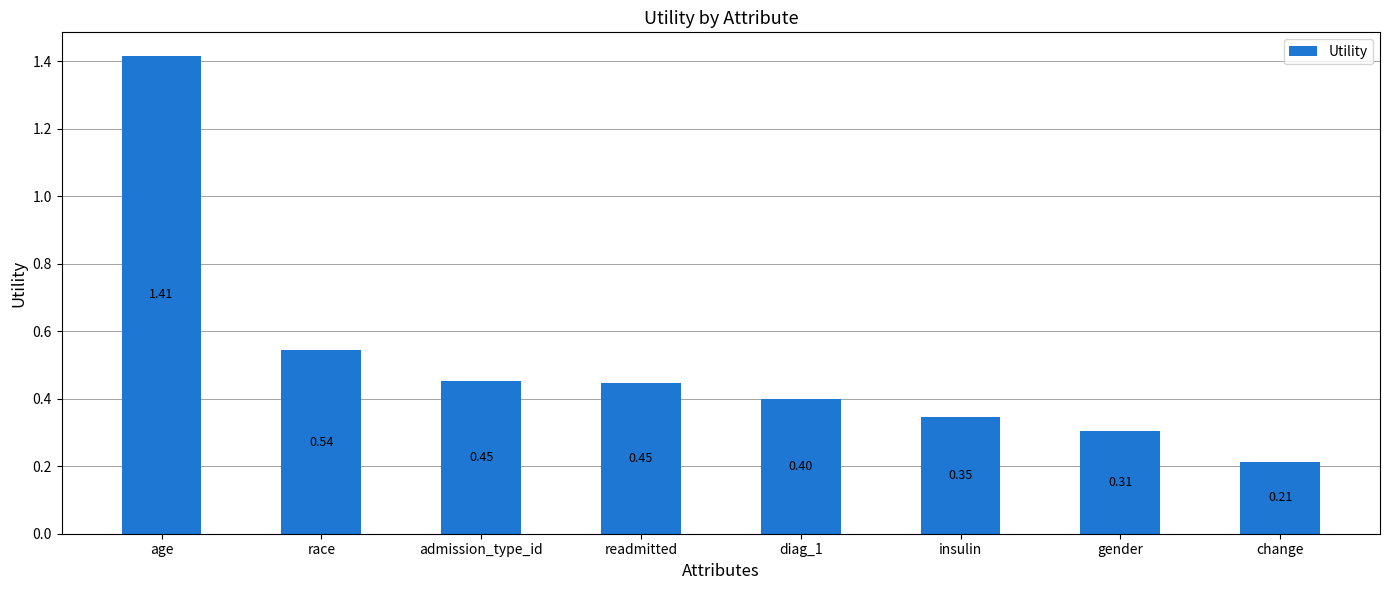

What is the sum of the values at race and insulin?

0.9